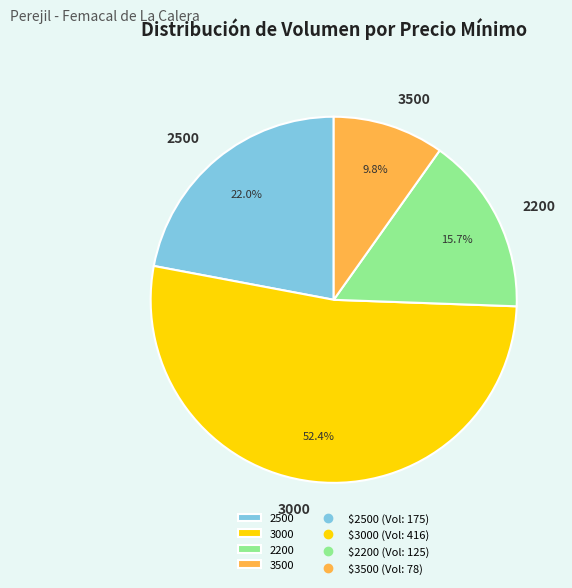

Rank the categories by value from lowest to highest.

3500, 2200, 2500, 3000